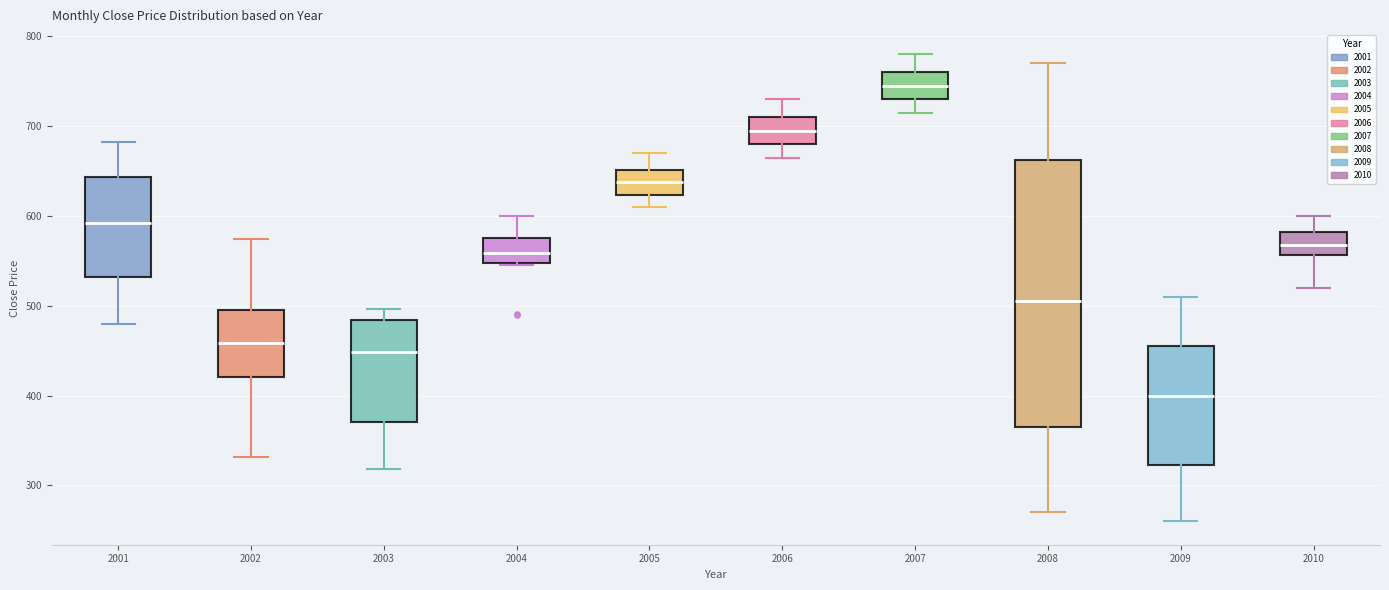

Reading left to right, transcribe this box plot: for each box, give where its median line is, the range the box spans, and where its two whiskers end, as read against the y-axis. The values are not printed on the chart, so give them approximately, as read against the axis.

2001: median 590, box 530 to 640, whiskers 480 to 680
2002: median 460, box 420 to 500, whiskers 330 to 580
2003: median 450, box 370 to 480, whiskers 320 to 500
2004: median 560, box 550 to 580, whiskers 550 to 600
2005: median 640, box 620 to 650, whiskers 610 to 670
2006: median 700, box 680 to 710, whiskers 670 to 730
2007: median 750, box 730 to 760, whiskers 720 to 780
2008: median 510, box 370 to 660, whiskers 270 to 770
2009: median 400, box 320 to 460, whiskers 260 to 510
2010: median 570, box 560 to 580, whiskers 520 to 600